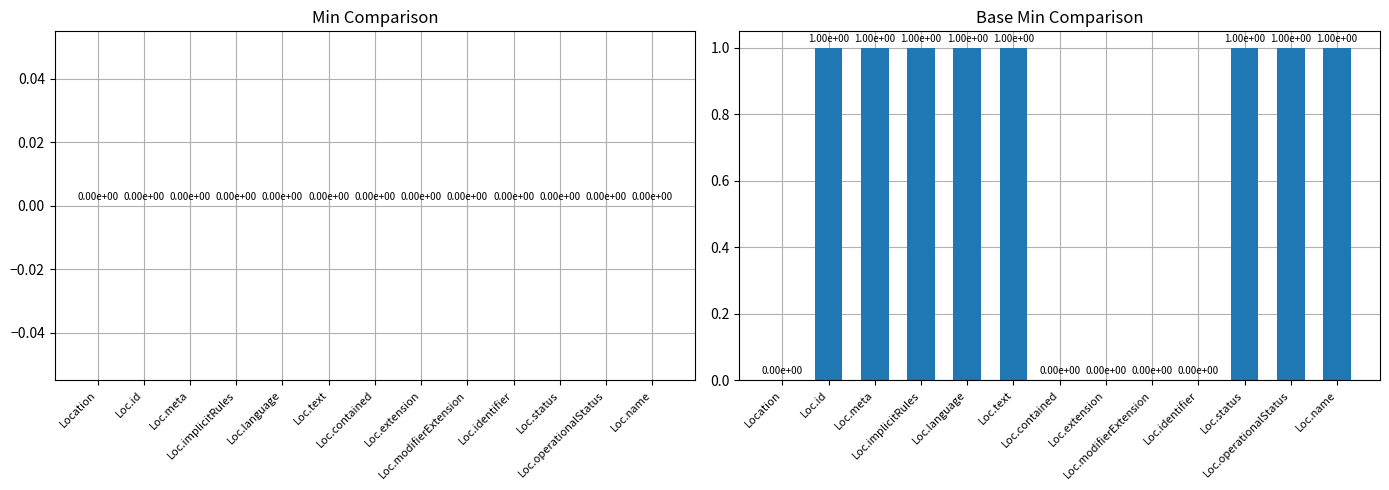

How many values are between 0 and 1?

13